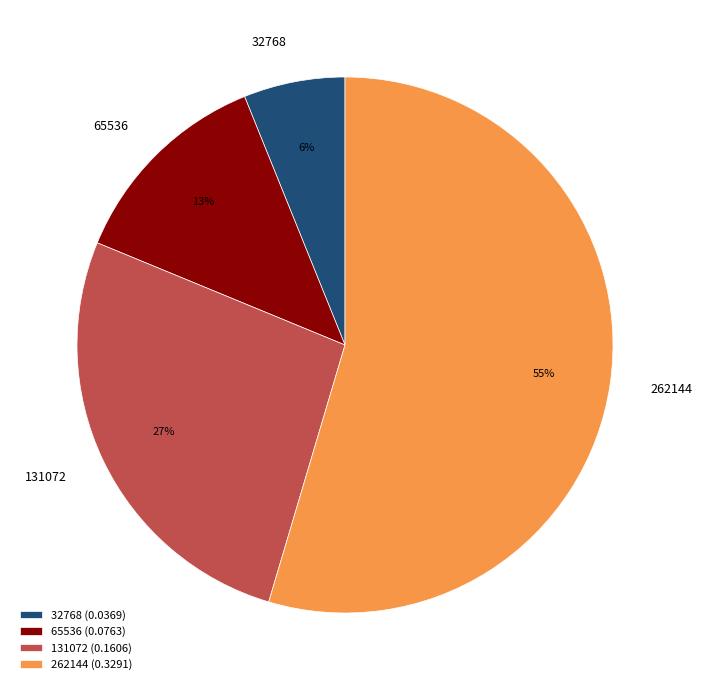

To the nearest percent, what is the difference between the 65536 and 131072 slice percentages?

14%